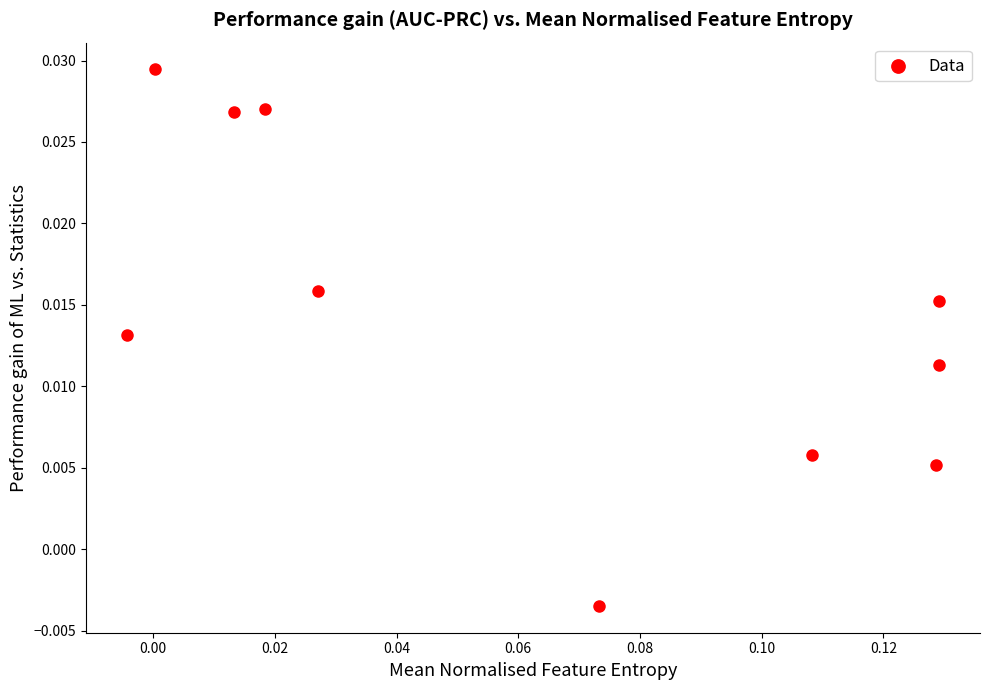

How many points are shown in the scatter plot?

10